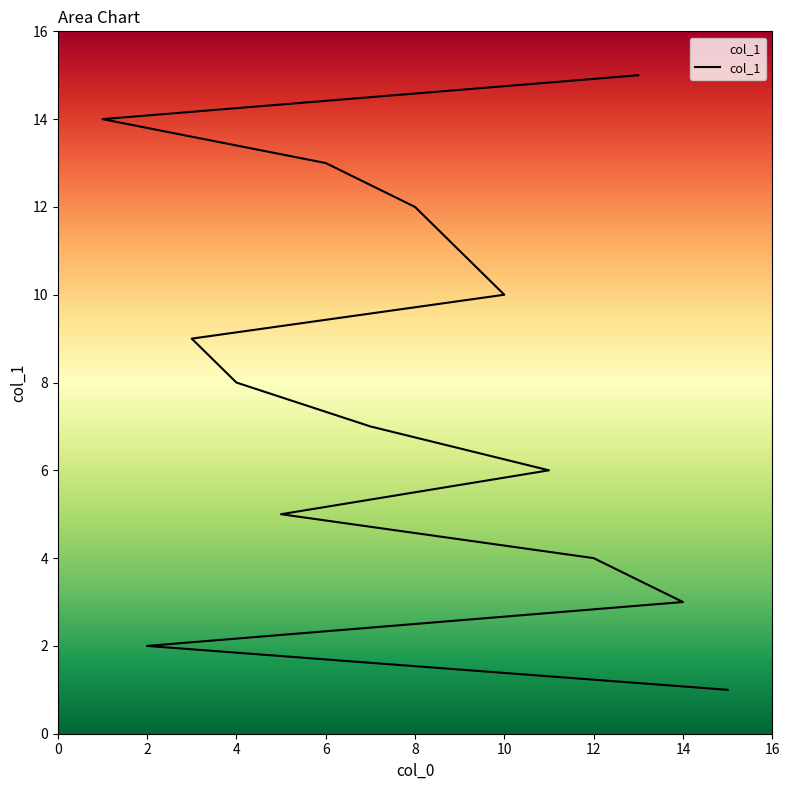

Between 8 and 4, which is larger?

8